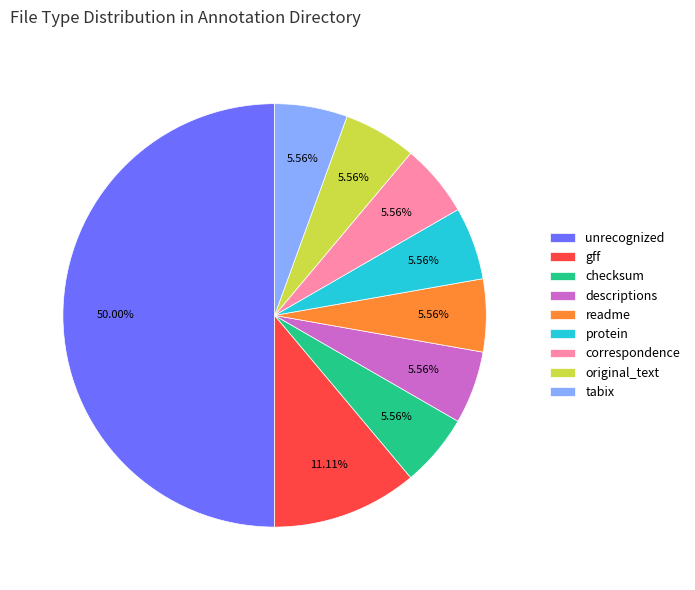

To the nearest percent, what is the average slice percentage?

11%